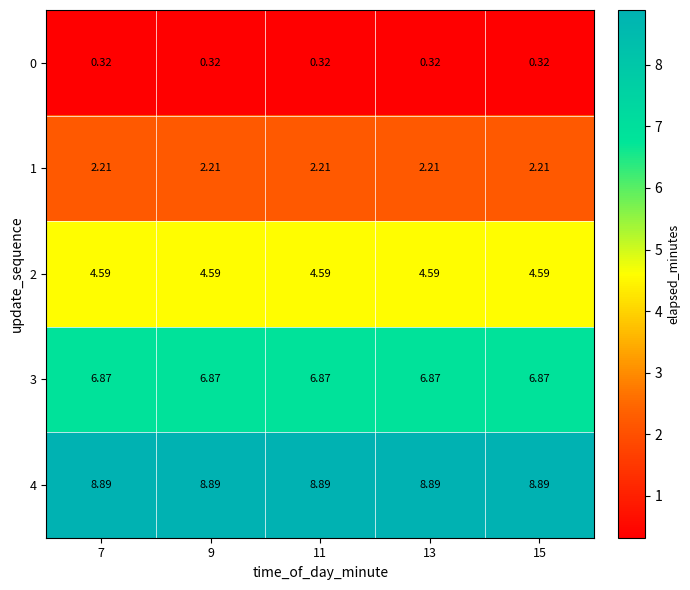

What is the greatest value displayed?

8.9